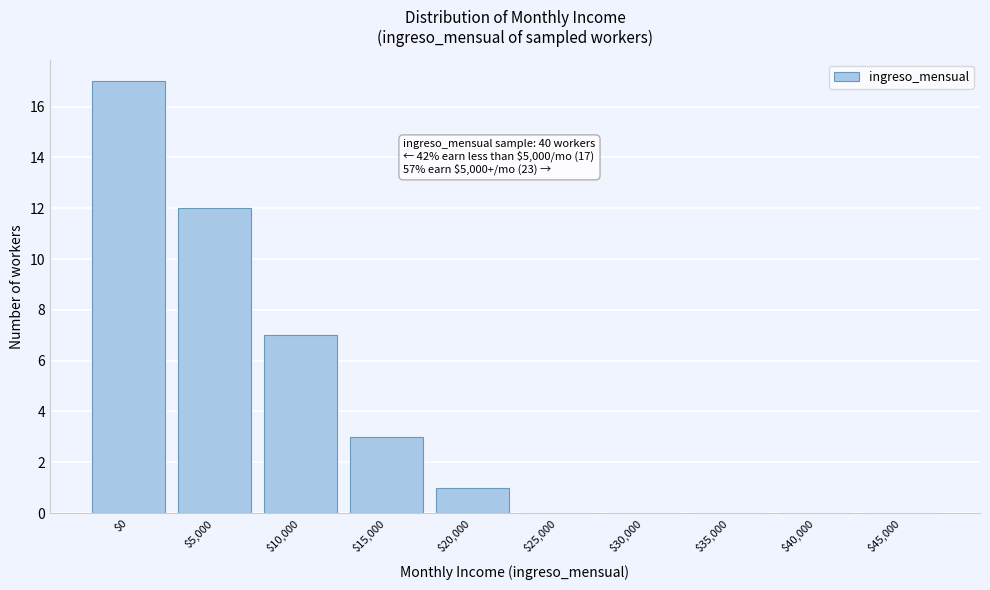

Is it true that the value at $10,000 is 7?

True